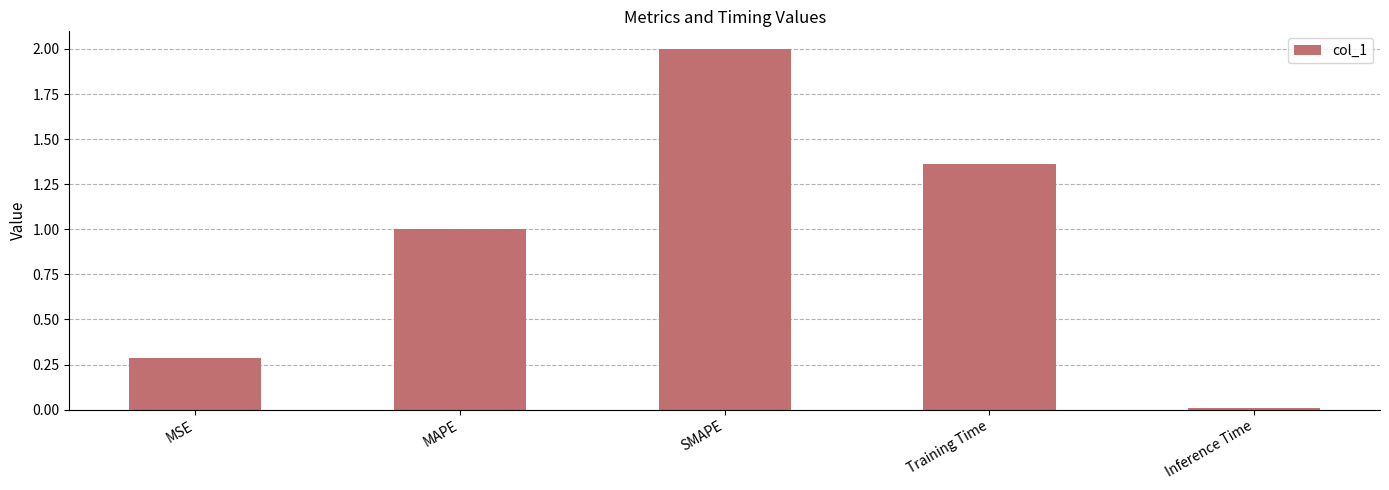

What is the value of the 3rd bar from the left?

2.0